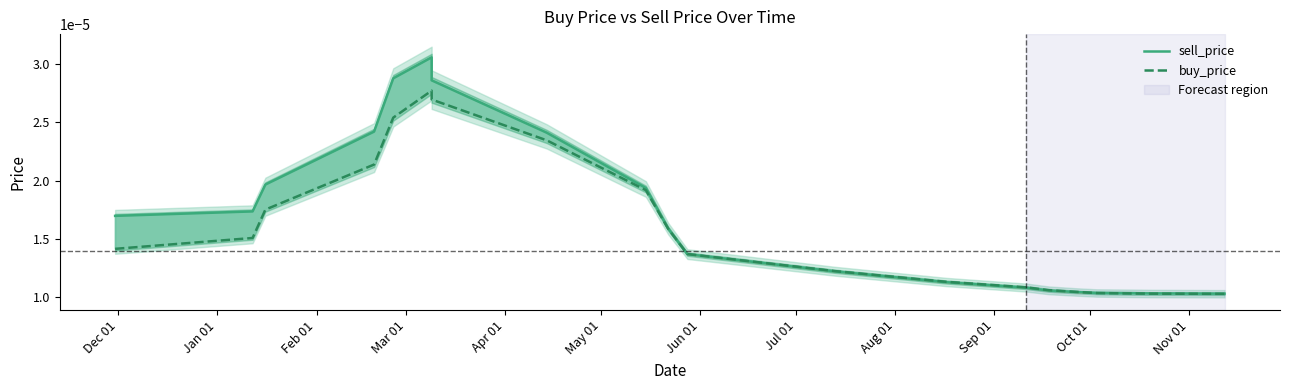

Which series has the largest total across all categories?

sell_price